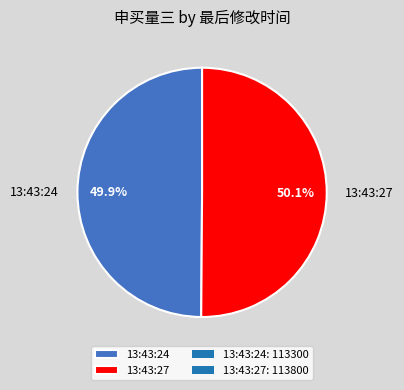

Does any single category account for the majority?

Yes